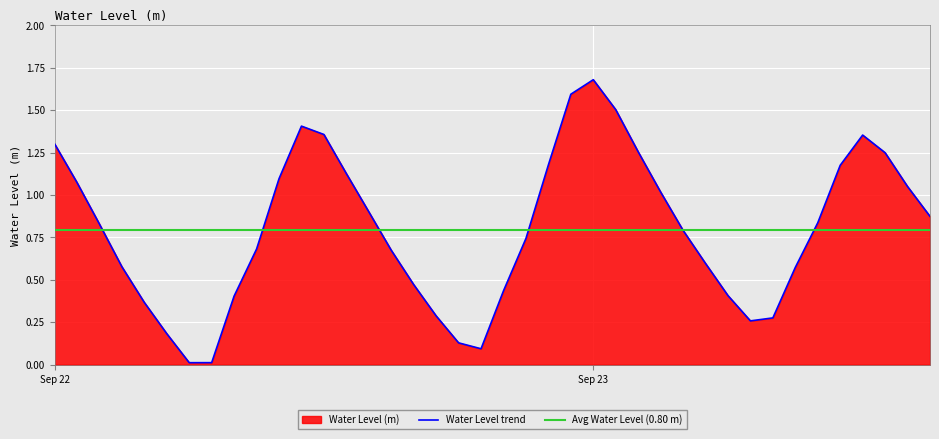

What value does the data have at 2024-09-22 01:00:00?

1.1